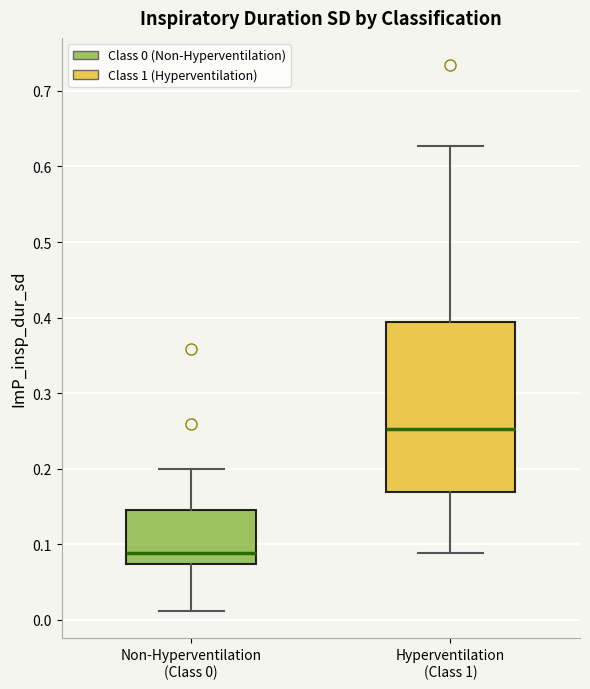

Where does the upper whisker of the box for Non-Hyperventilation (Class 0) end on the y-axis? The values are not printed on the chart, so give them approximately, as read against the axis.

0.20